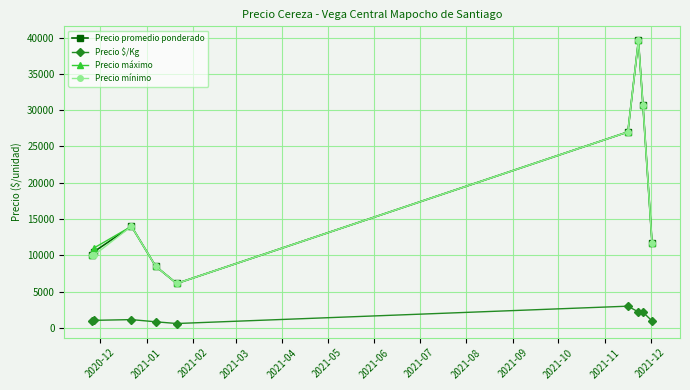

True or false: Precio $/Kg and Precio máximo intersect in this chart.

False